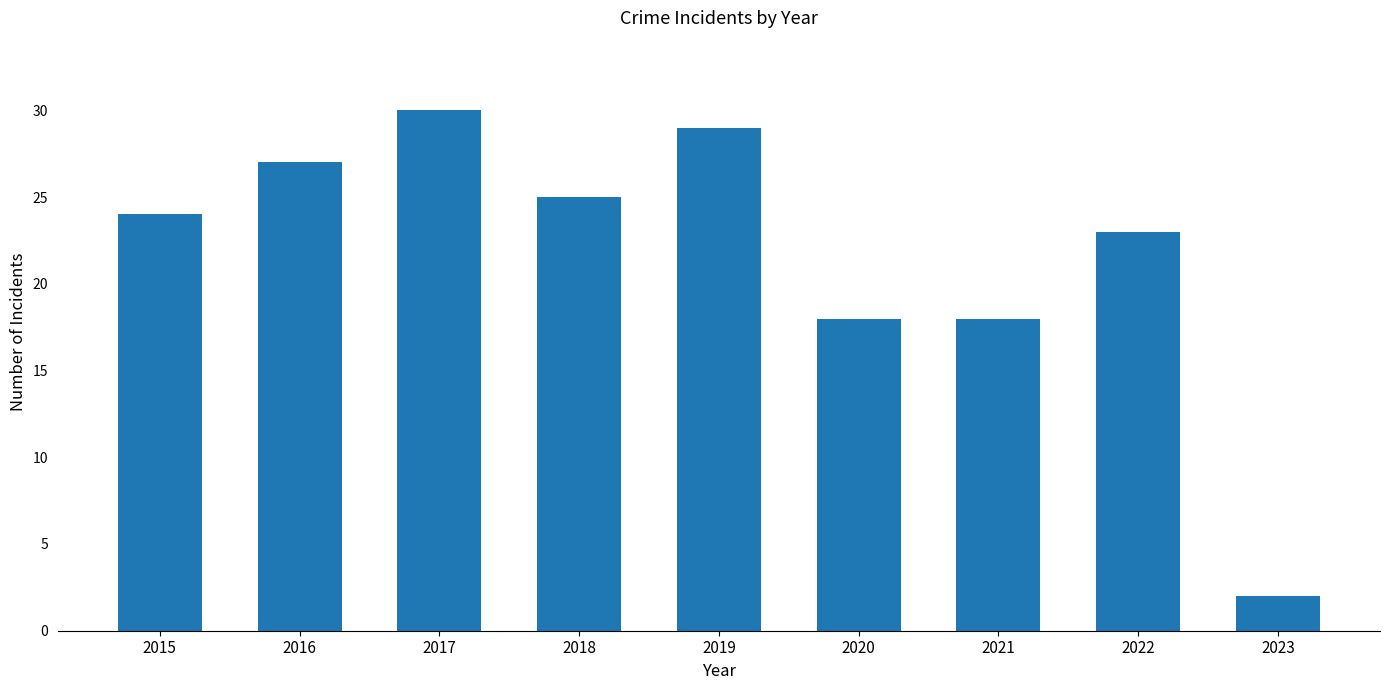

Are the bars grouped side by side (vs. stacked)?

No